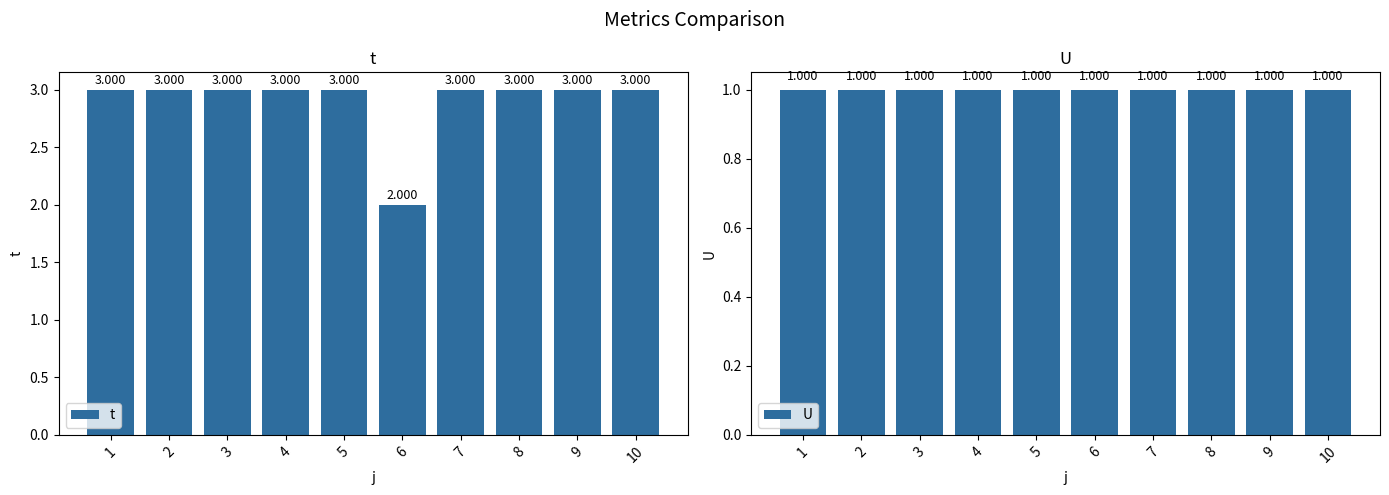

The U series shows 0 at 6. True or false?

False